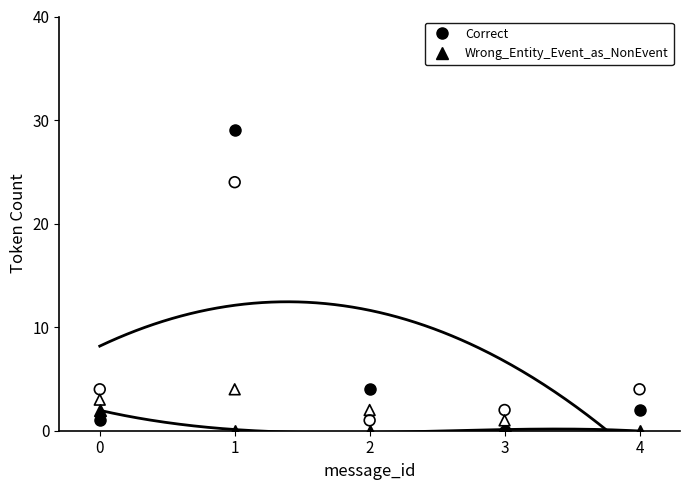

Which series has the widest spread of Y values?

Correct